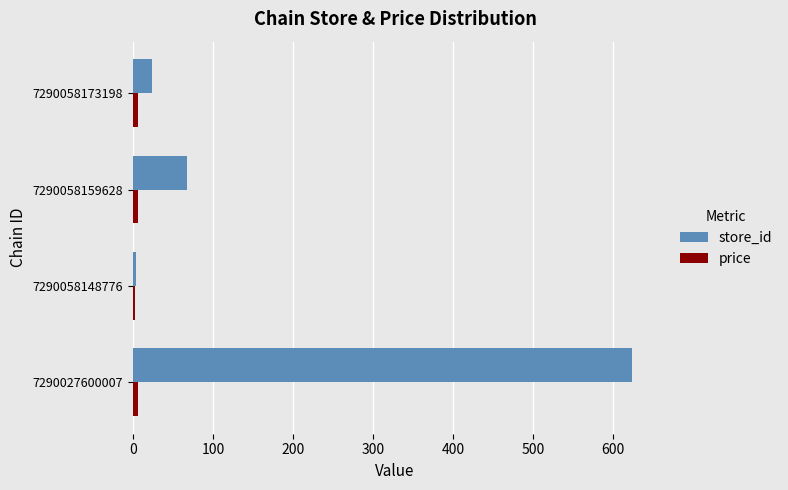

At which label does store_id reach its minimum?

7290058148776